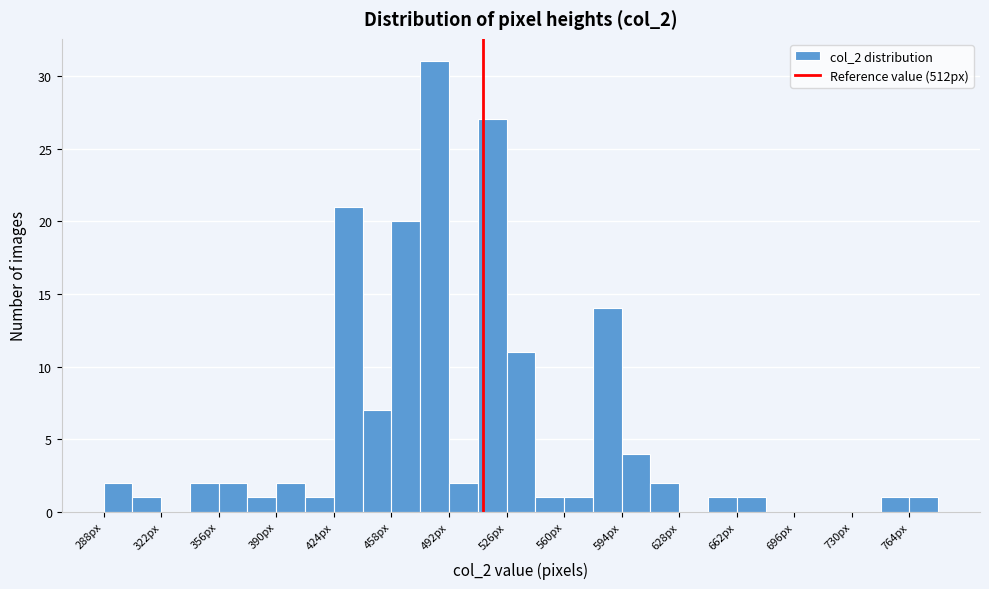

Read against the x-axis, roughly where is the centre of the tallest bar?

485